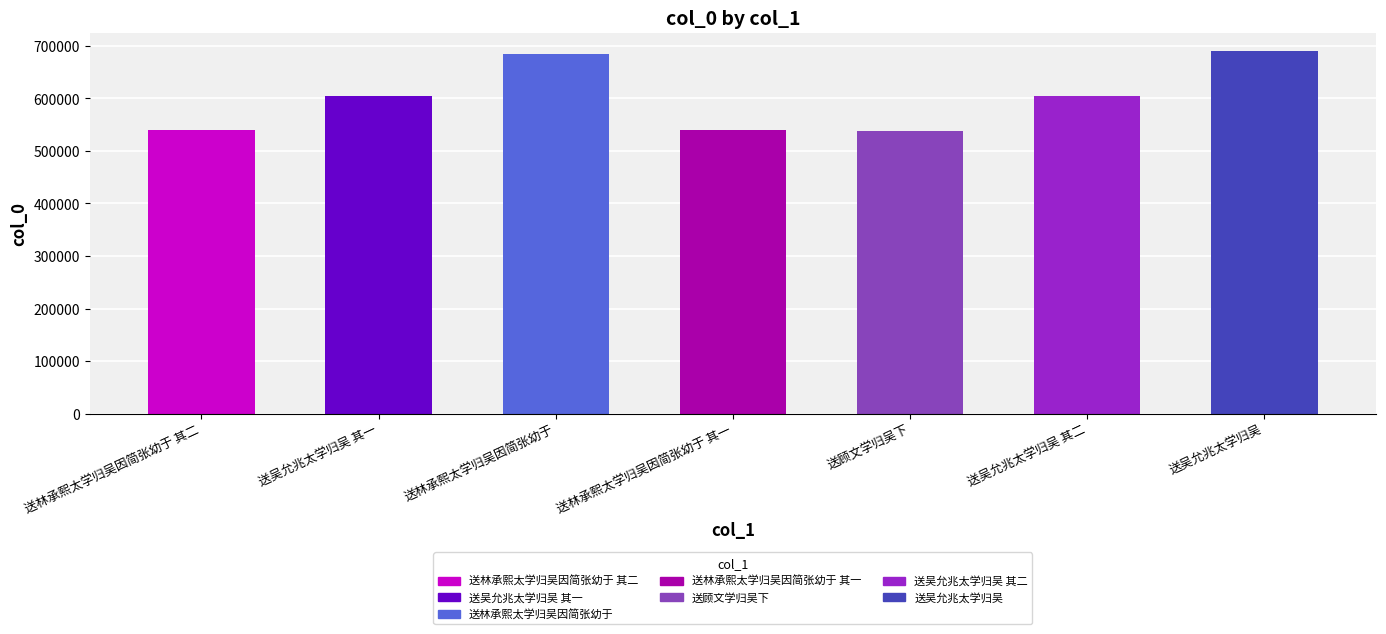

What is the difference between the maximum and second lowest values?

150193